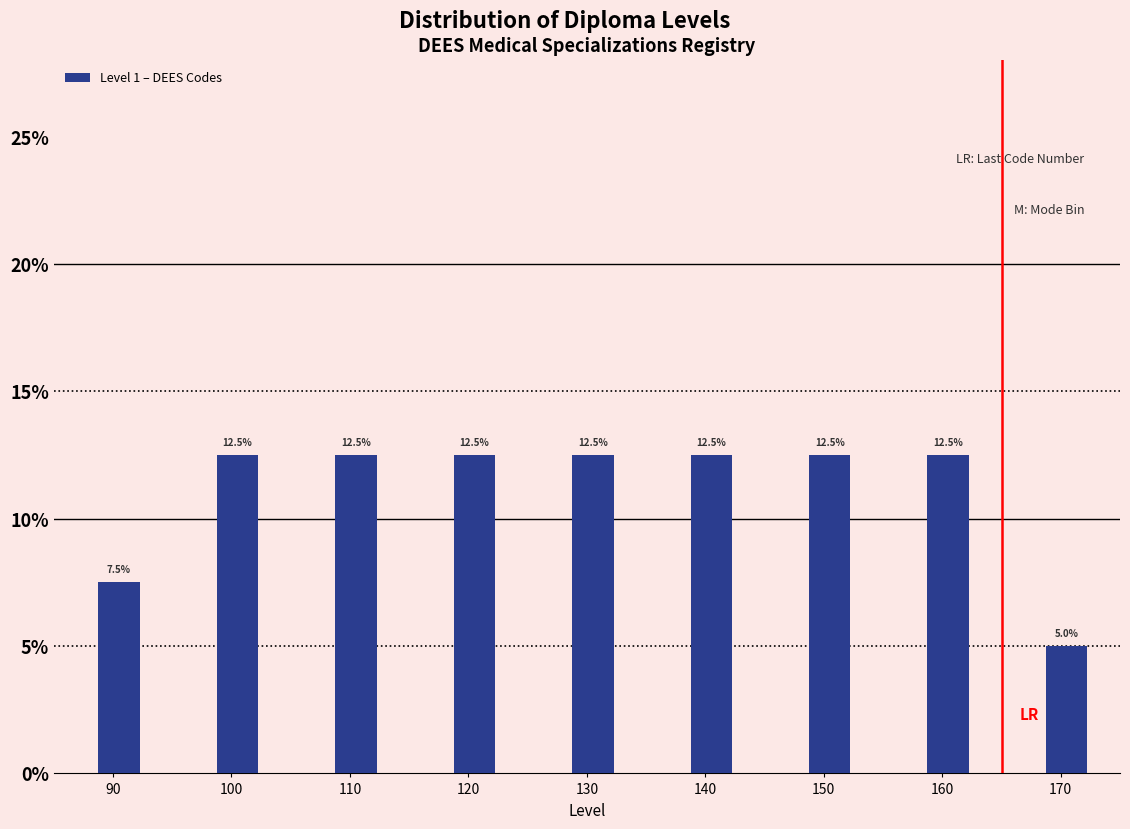

Reading left to right, extract all data points from this chart.

7.5	12.5	12.5	12.5	12.5	12.5	12.5	12.5	5.0